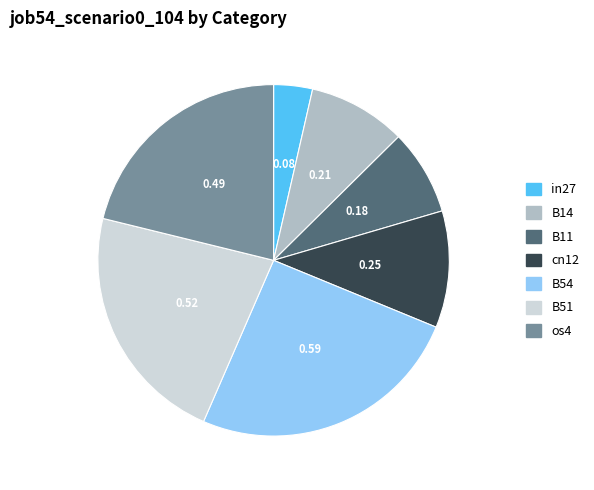

Does any single category account for the majority?

No